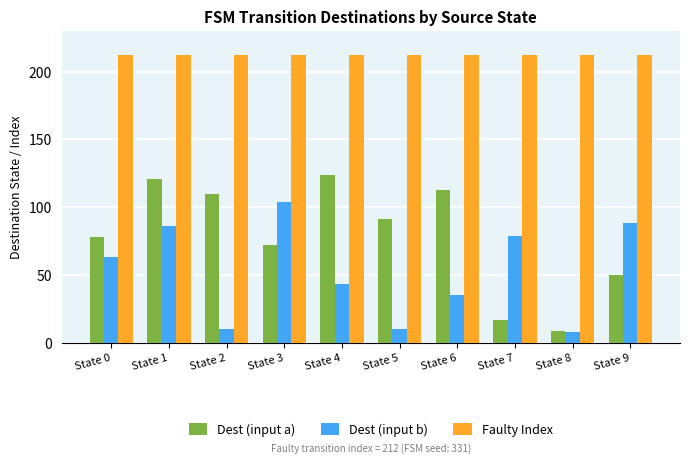

Count the number of data series in this chart.

3